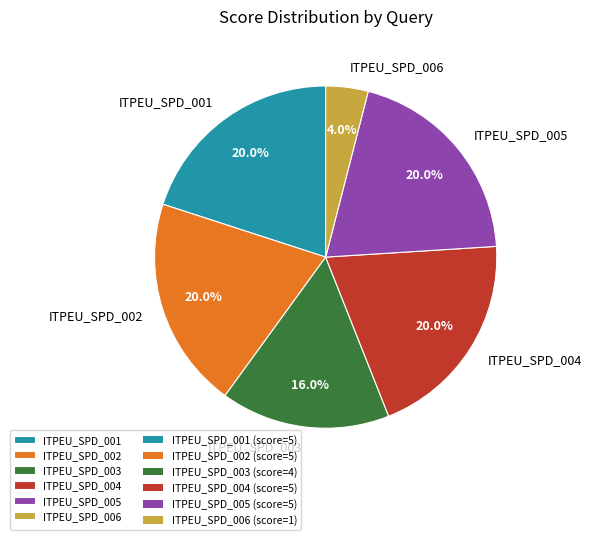

Combined, what portion of the pie is ITPEU_SPD_002 and ITPEU_SPD_005?

40.0%